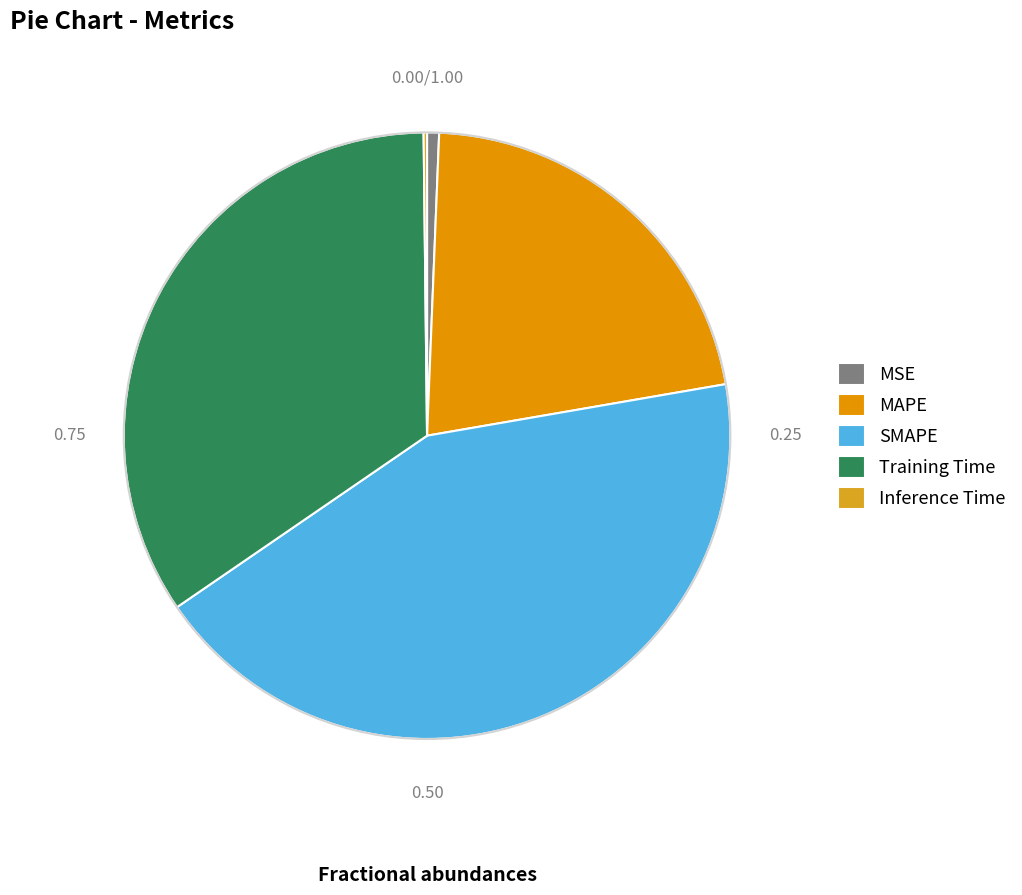

The MAPE slice represents 22% of the pie. True or false?

True